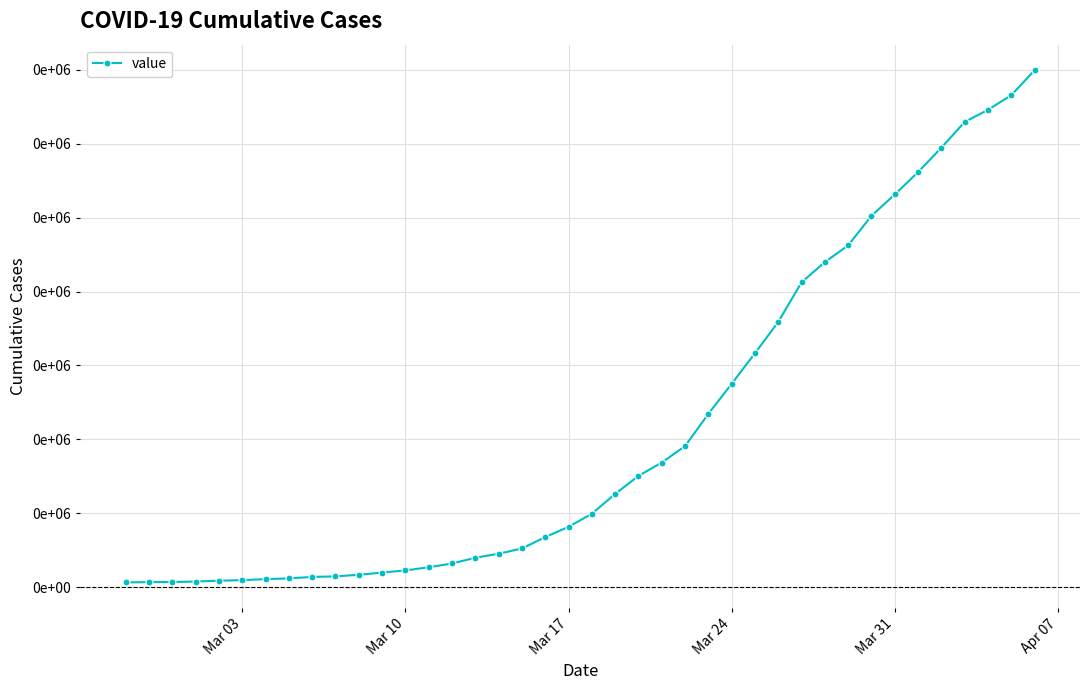

Is this an area chart (filled region under the line)?

No